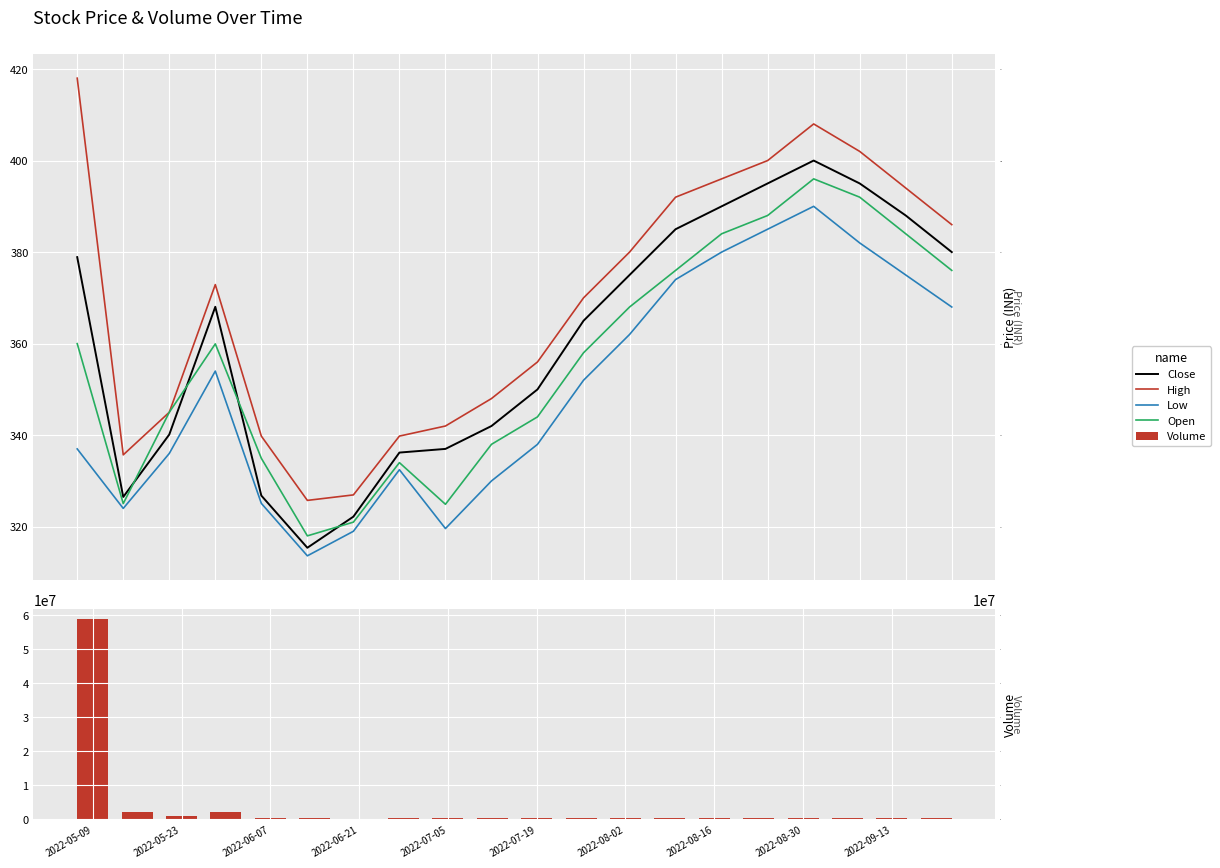

How many data points in Open are above 359?

10